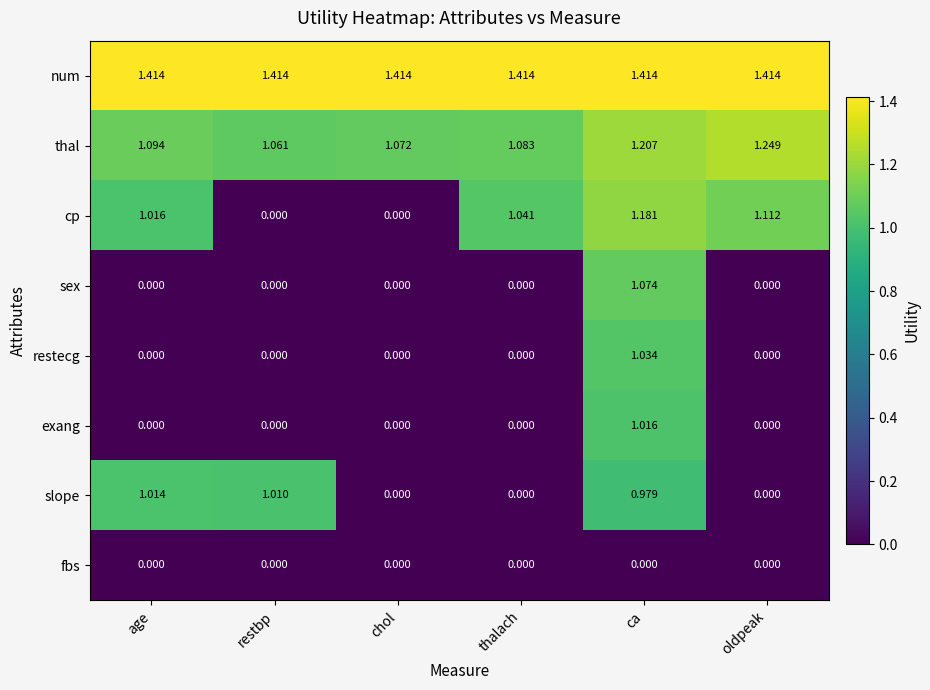

At which category is the sum across all series the highest?

ca